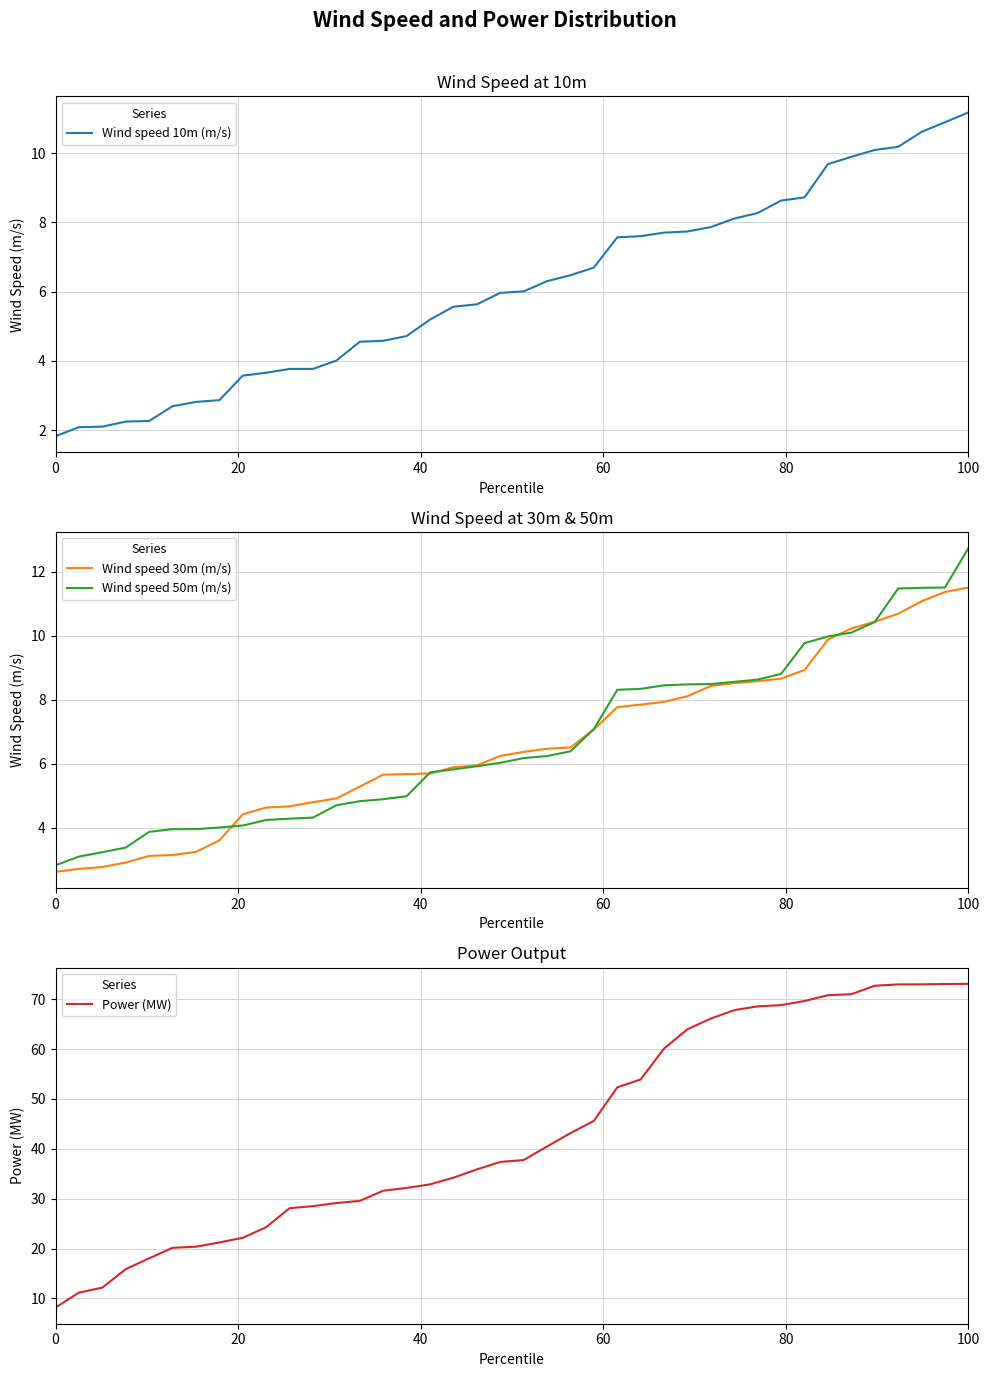

Is this an area chart (filled region under the line)?

No